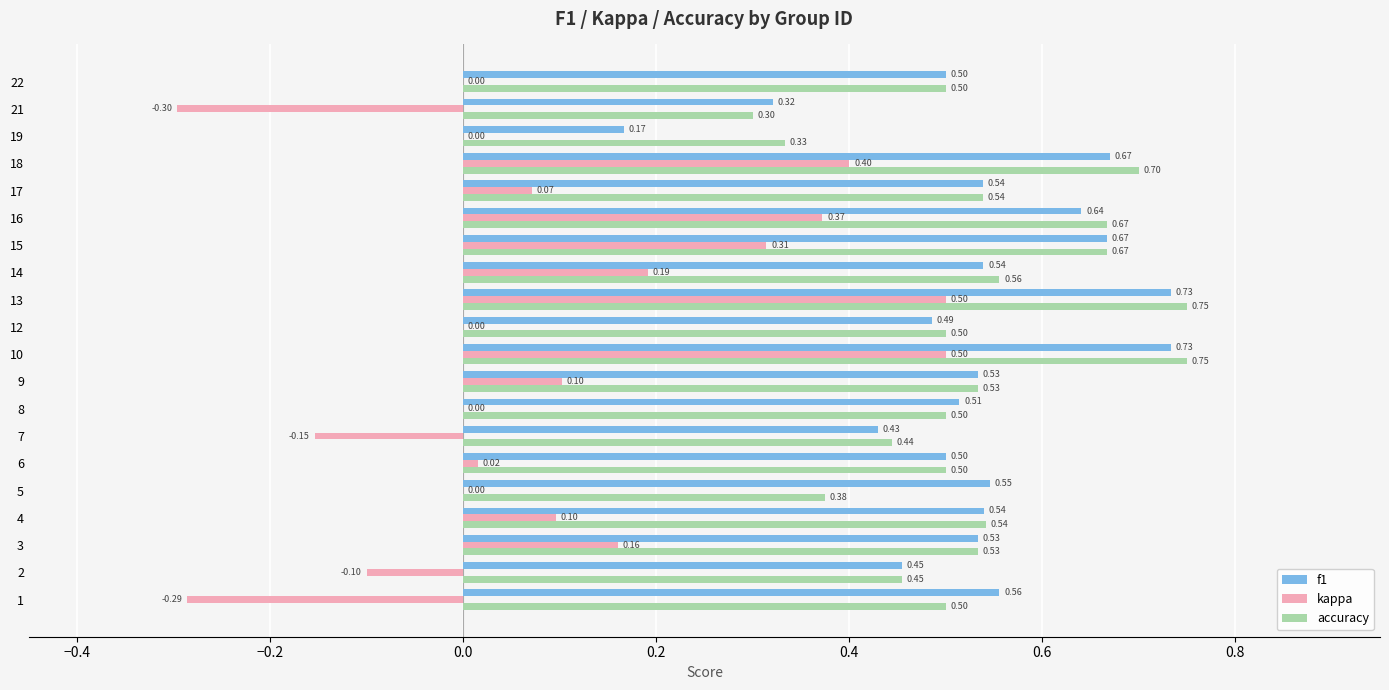

What is the sum of all f1 values?

10.6